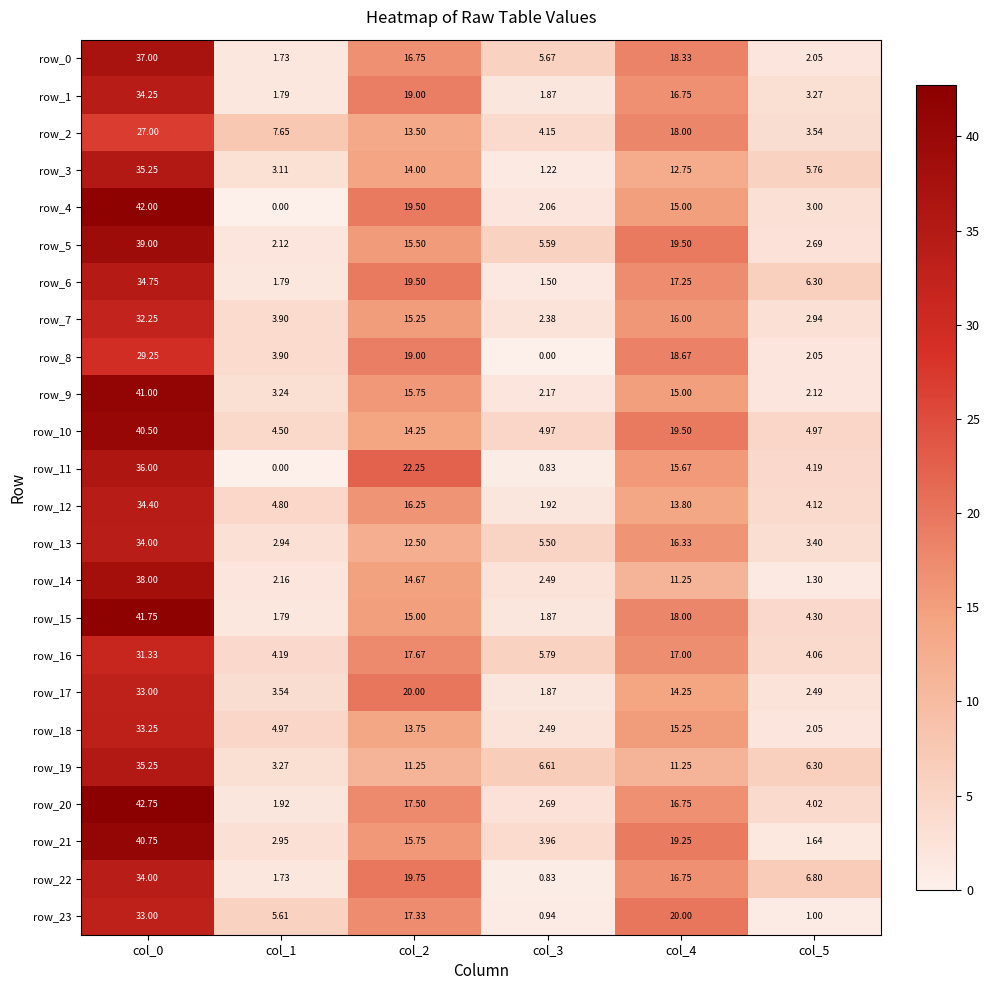

Is the value of row_12 at col_0 greater than the value of row_14 at col_3?

Yes